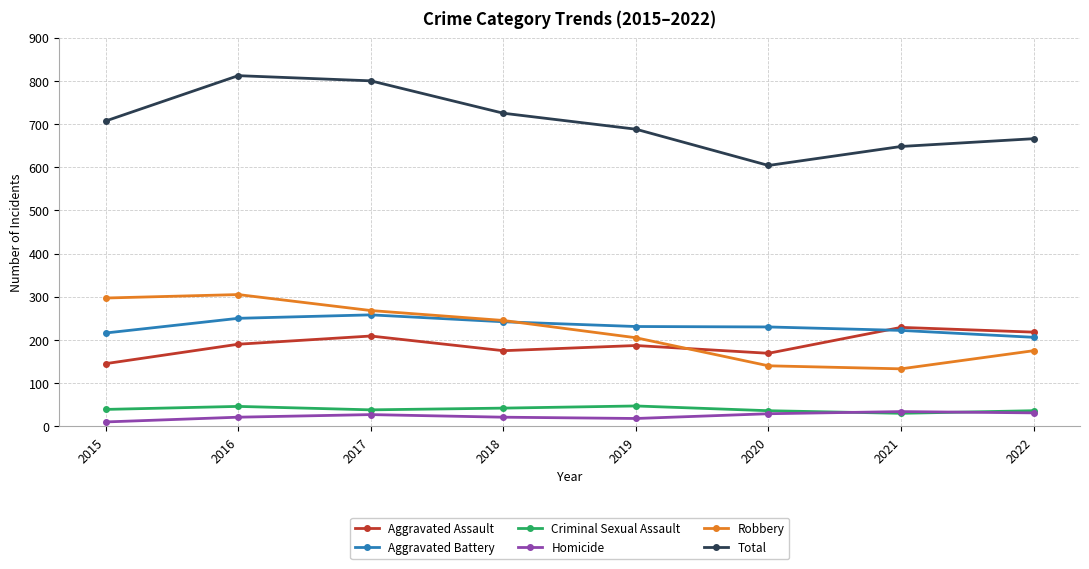

Is it true that Robbery equals 61 at 2020?

False